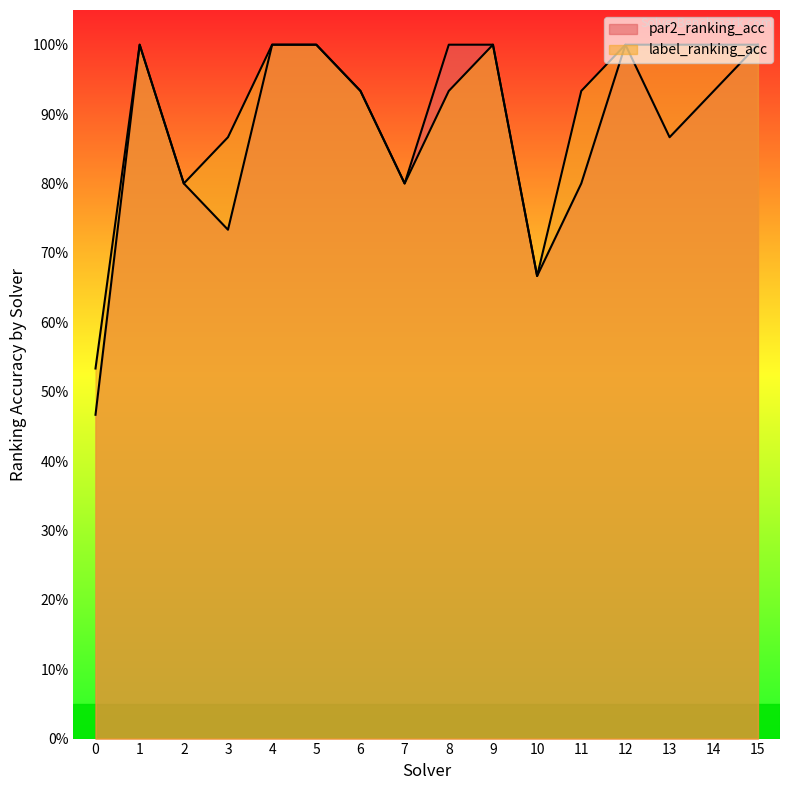

What is the difference between the second highest and minimum values in the par2_ranking_acc series?

0.5